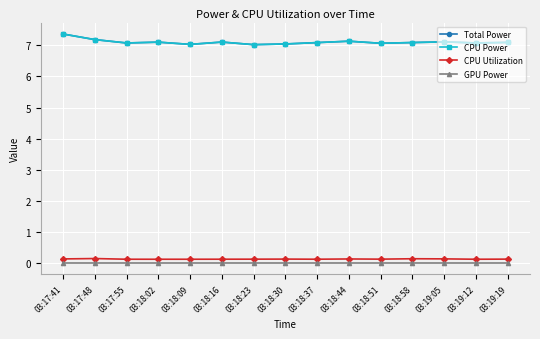

Where is CPU Utilization nearest to the value 0?

03:19:12